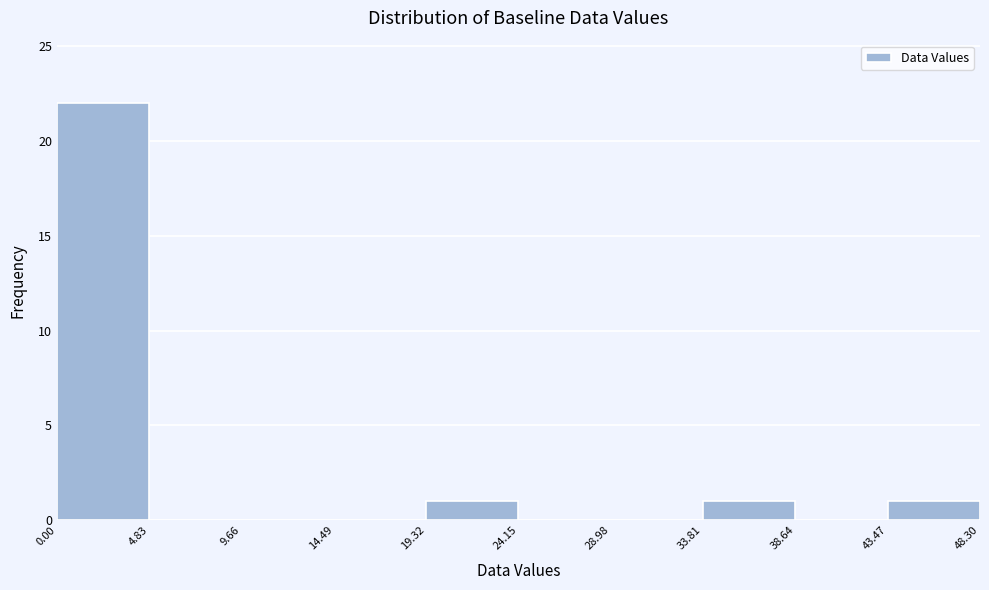

How tall is the bar that spans 0.00 to 4.83 on the x-axis? The values are not printed on the chart, so give them approximately, as read against the axis.

22